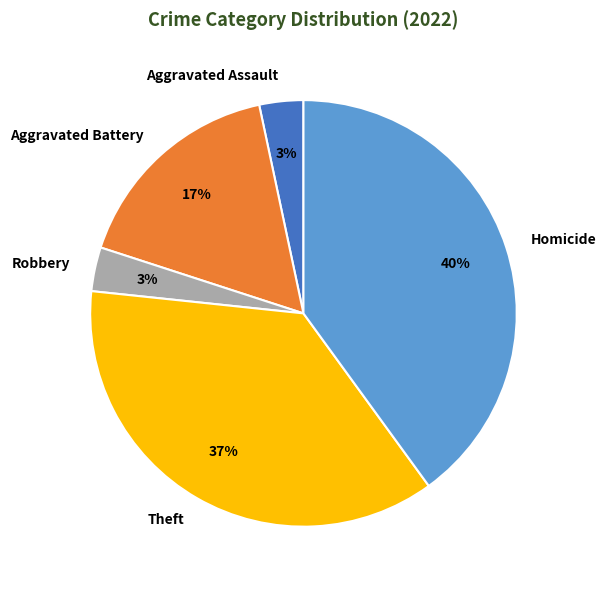

Does Aggravated Assault represent more than half of the total?

No